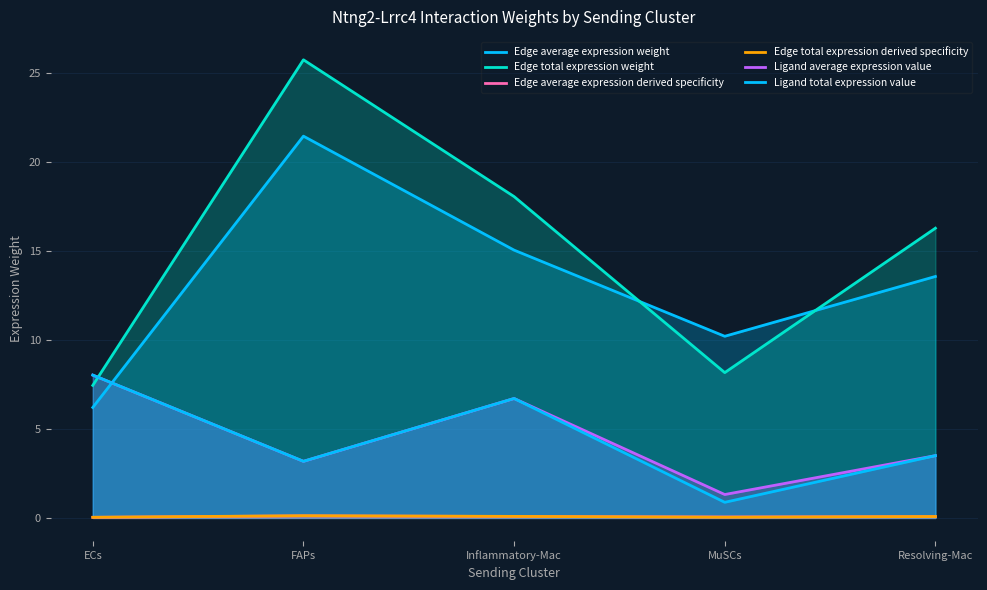

What is the label of the 3rd point from the left?

Inflammatory-Mac